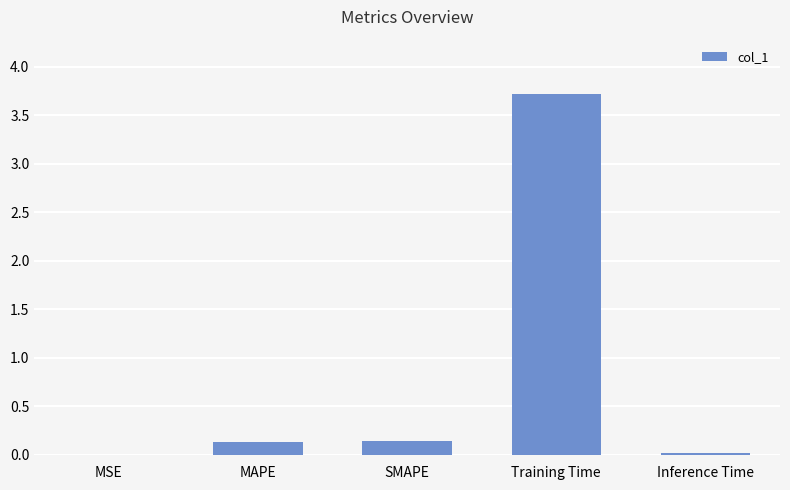

What is the difference between the values at Training Time and MSE?

3.7